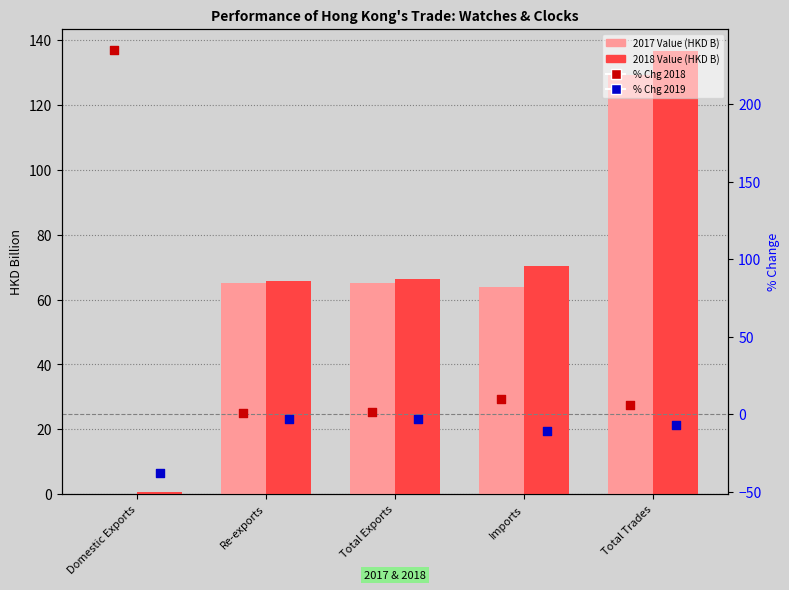

What is the total value across all series at Total Trades?

264.5